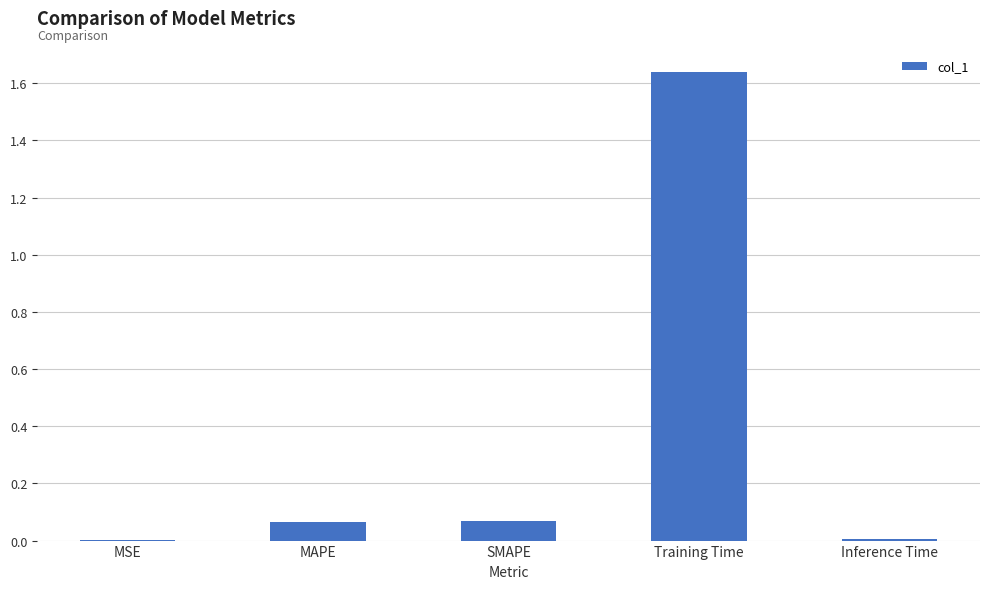

True or false: the data shows 0.0 at MSE.

True